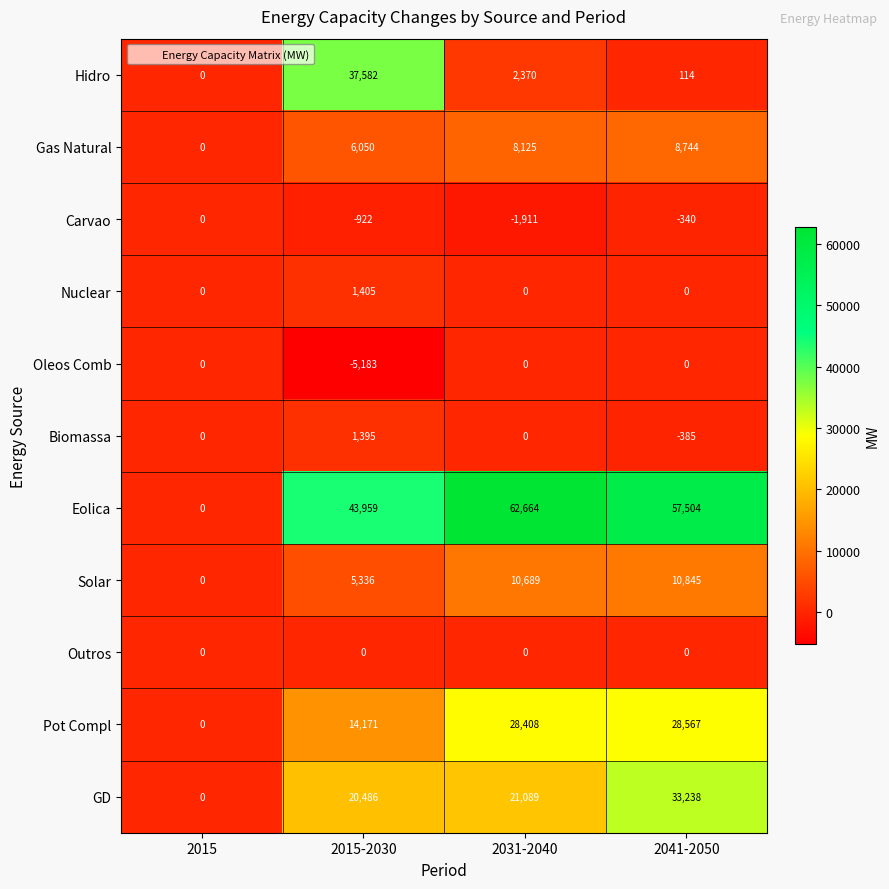

Which category has the highest value across all series?

2031-2040